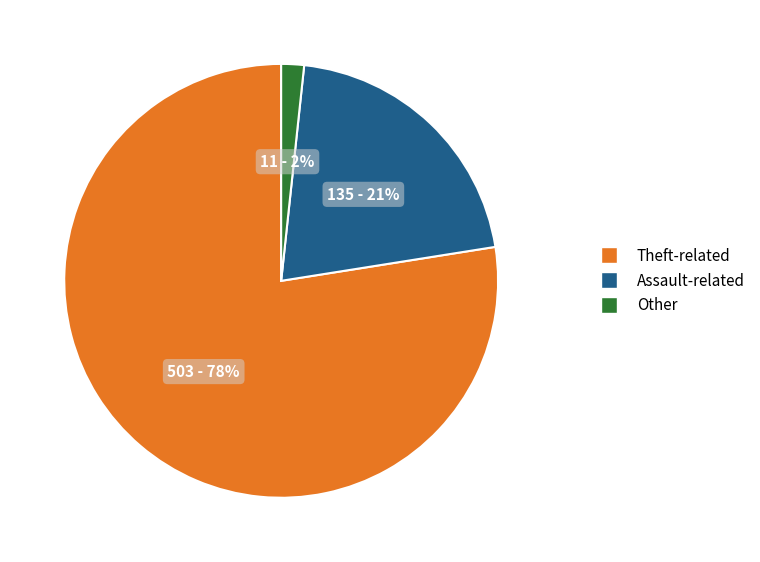

Do Theft-related and Other together represent more than half of the pie?

Yes